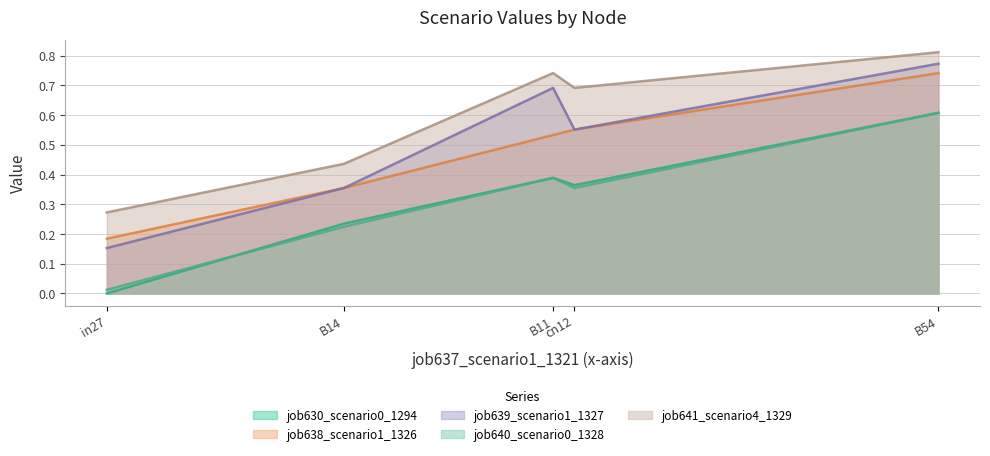

What are all the series names shown in the legend?

job630_scenario0_1294, job638_scenario1_1326, job639_scenario1_1327, job640_scenario0_1328, job641_scenario4_1329